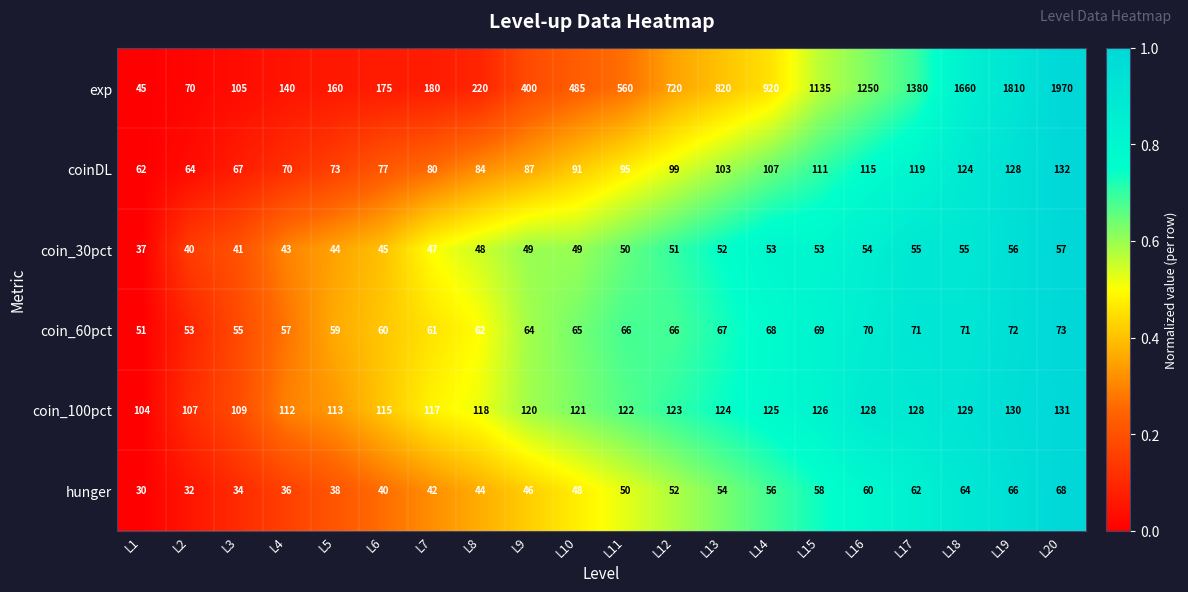

What is the sum of all coin_30pct values?

979